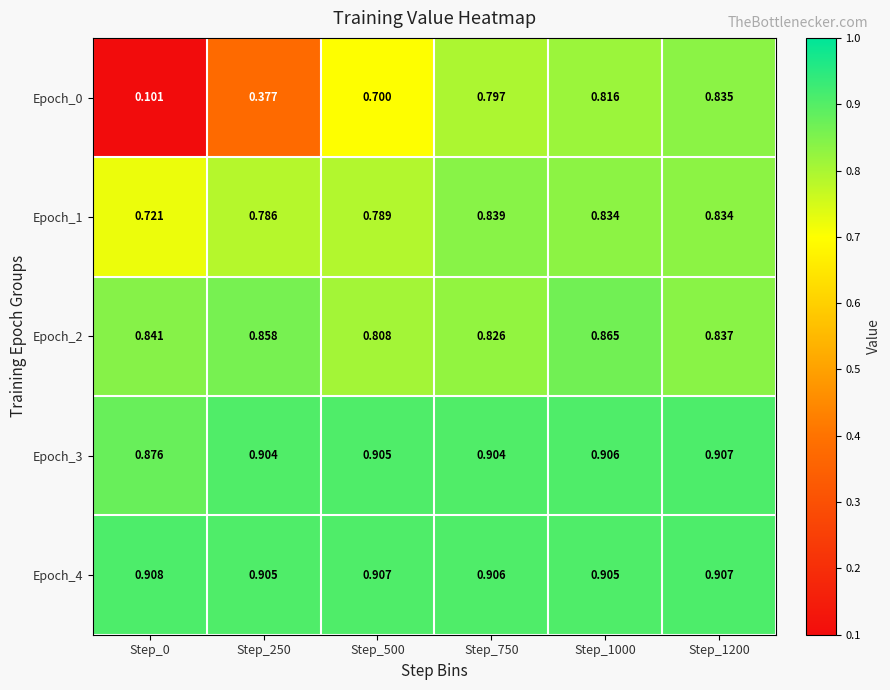

Which series changed the most between Step_750 and Step_1000?

Epoch_2